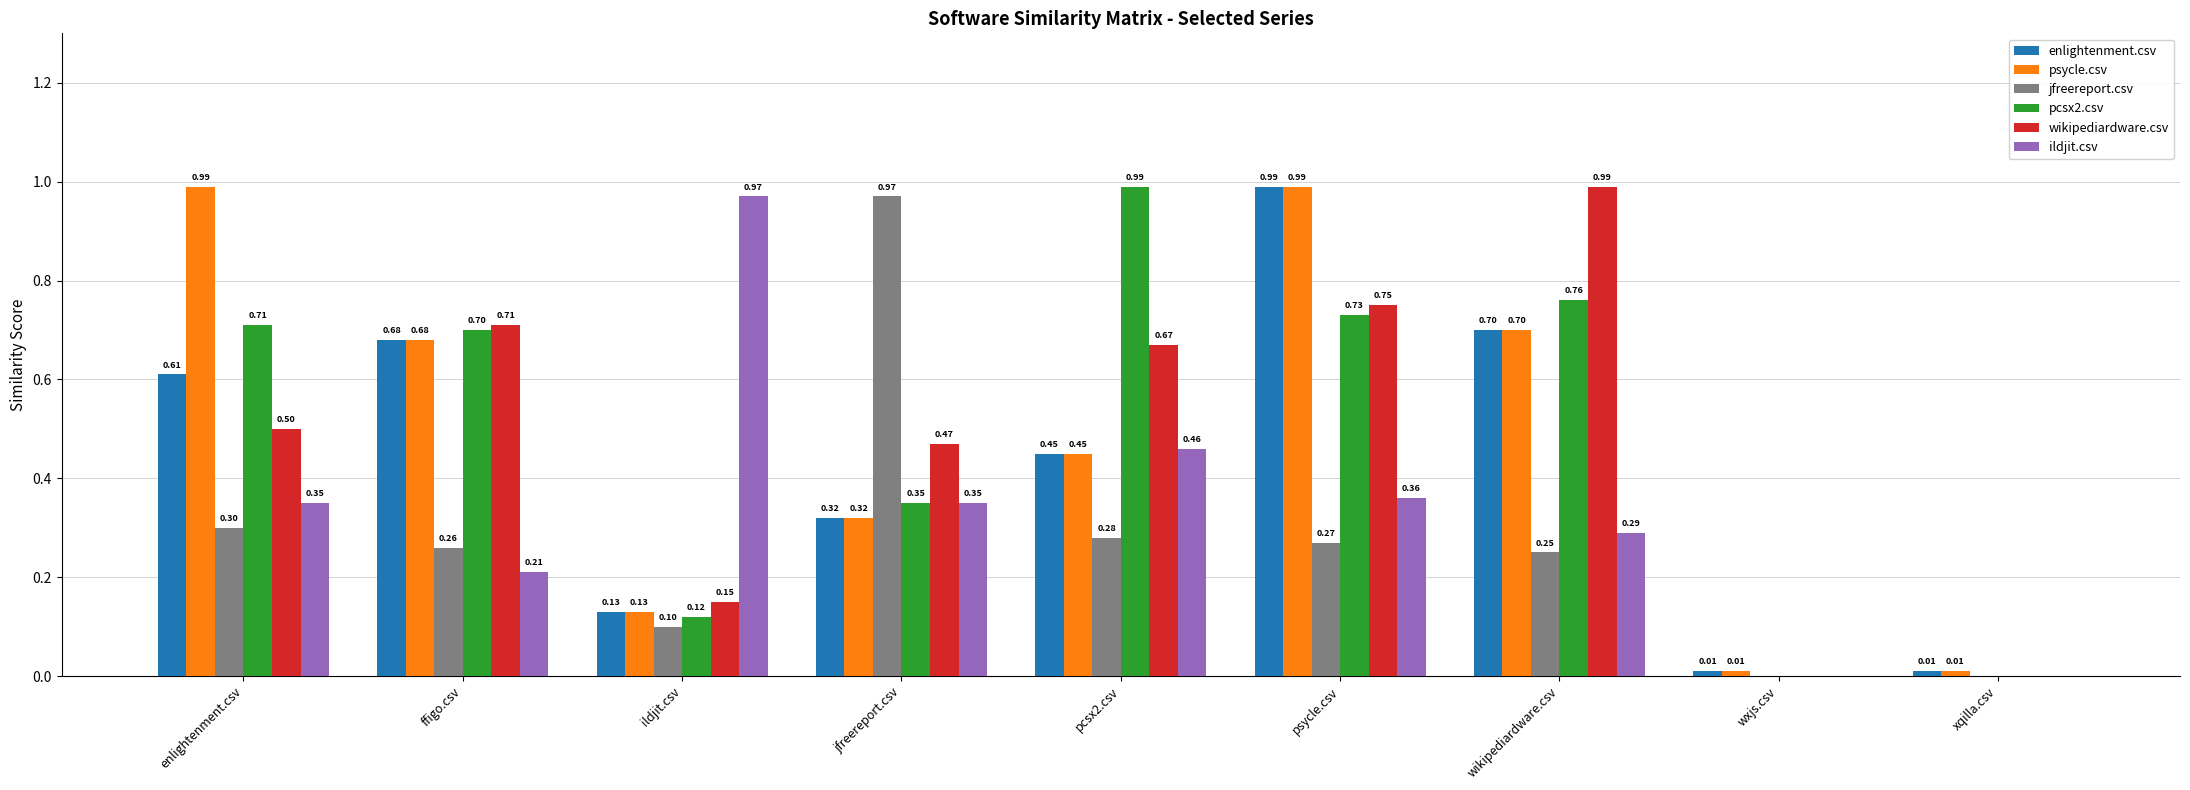

What is the sum of all wikipediardware.csv values?

4.2